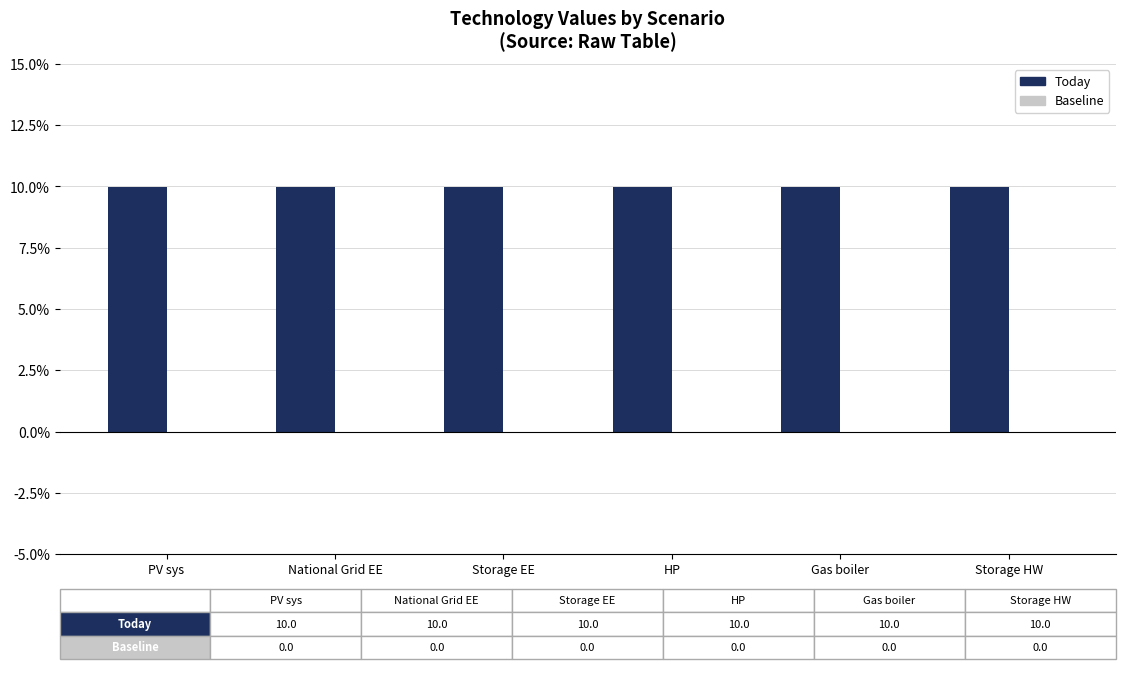

Rank the series by their average value, from highest to lowest.

Today, Baseline